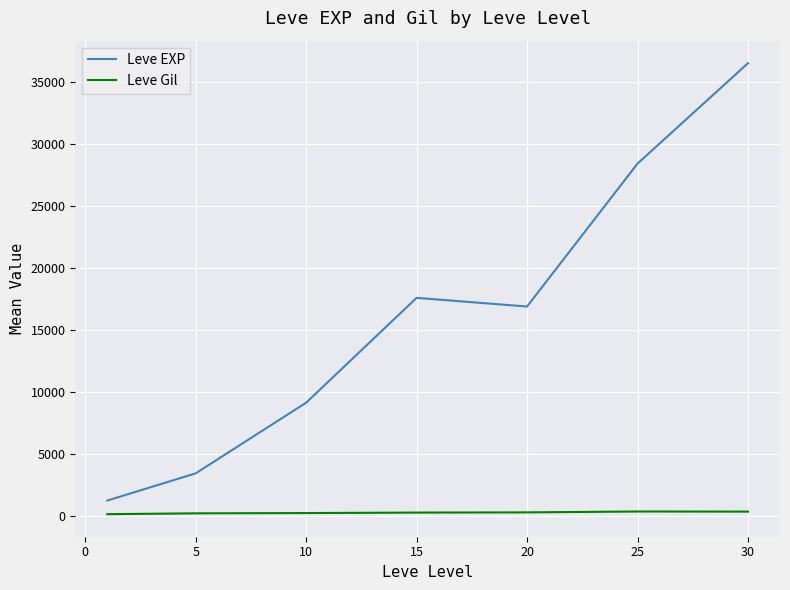

True or false: Leve EXP and Leve Gil intersect in this chart.

False